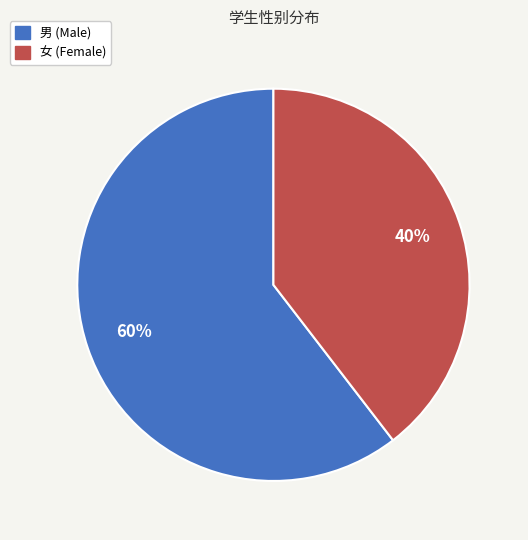

How many segments does this pie chart have?

2